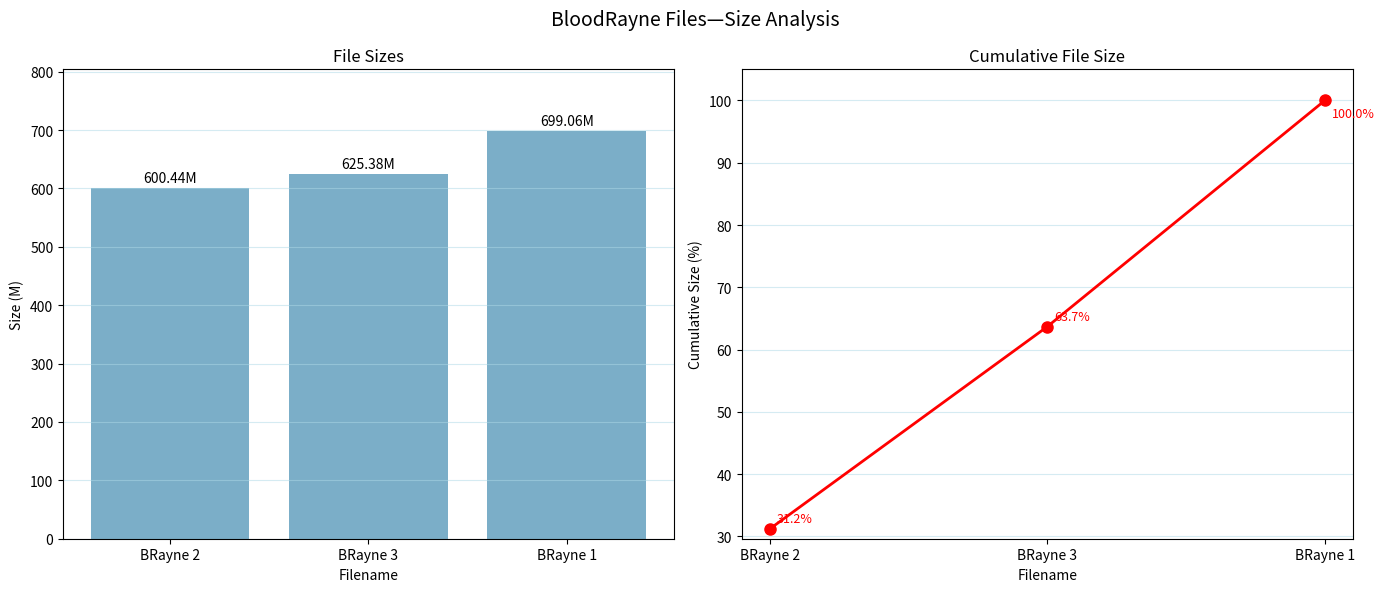

What is the difference between the maximum and second lowest values in the Cumulative Size series?

36.3